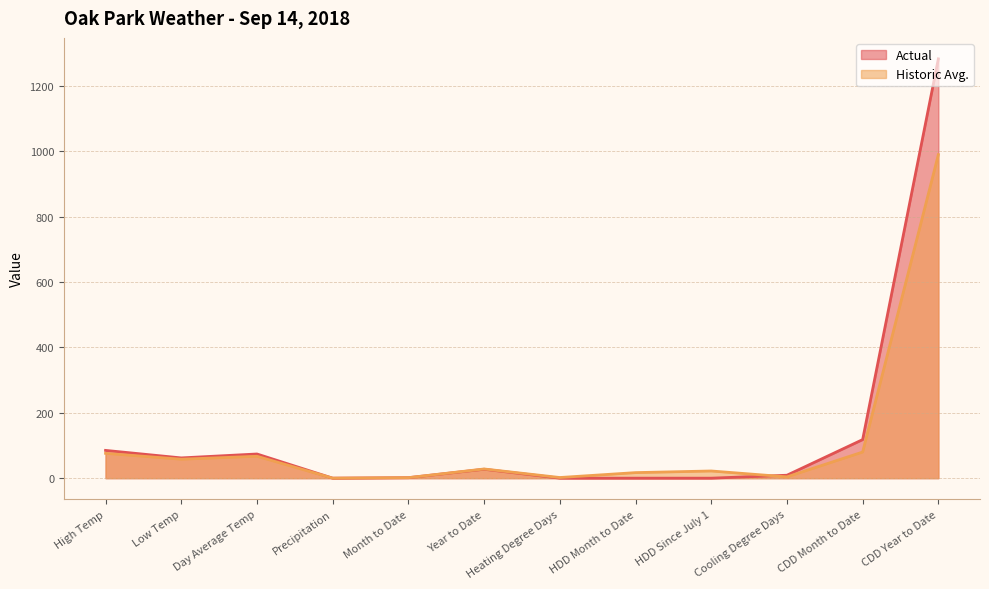

Reading left to right, transcribe all the data shown in this chart.

Actual: 85.0	62.0	74.0	0.0	1.5	27.3	0.0	0.0	0.0	9.0	118.0	1283.0
Historic Avg.: 76.0	58.0	67.0	0.1	1.6	28.1	2.0	17.0	22.0	4.0	80.0	990.0